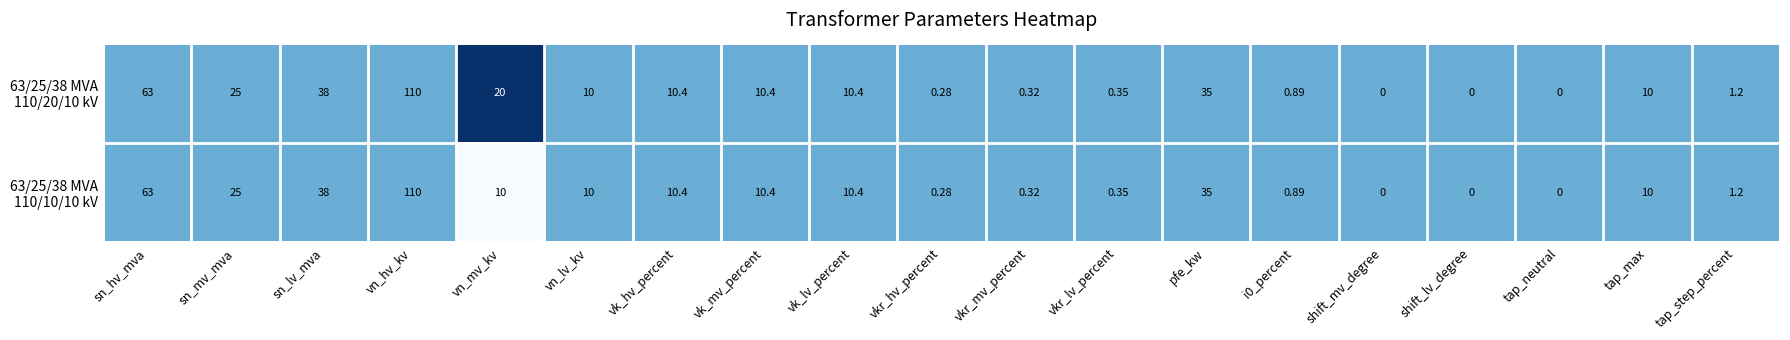

At which category is the sum across all series the highest?

vn_hv_kv